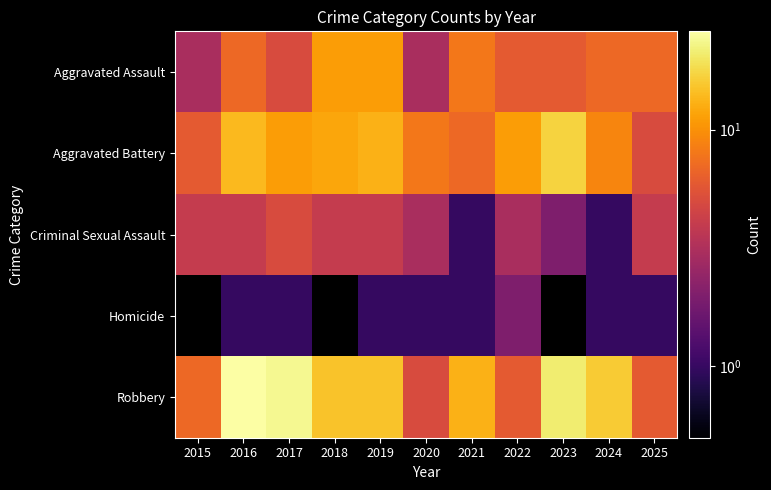

What is the difference between the highest and lowest values at 2023?

19.0